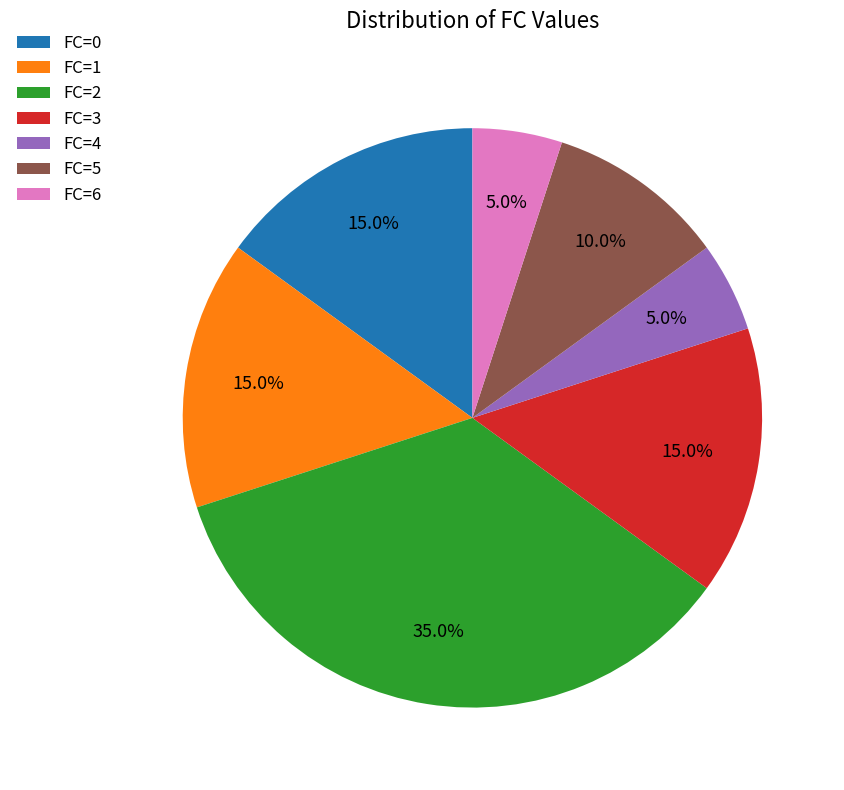

How many segments does this pie chart have?

7